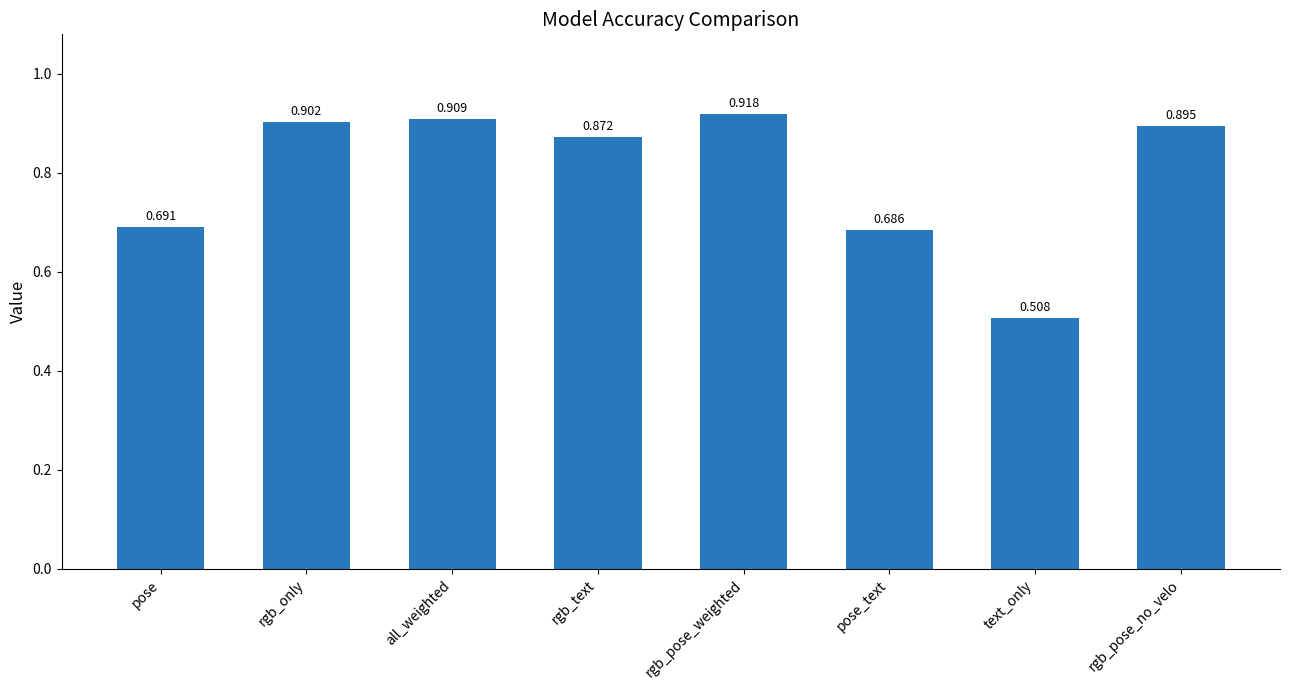

At which category does the chart reach its minimum across all series?

text_only